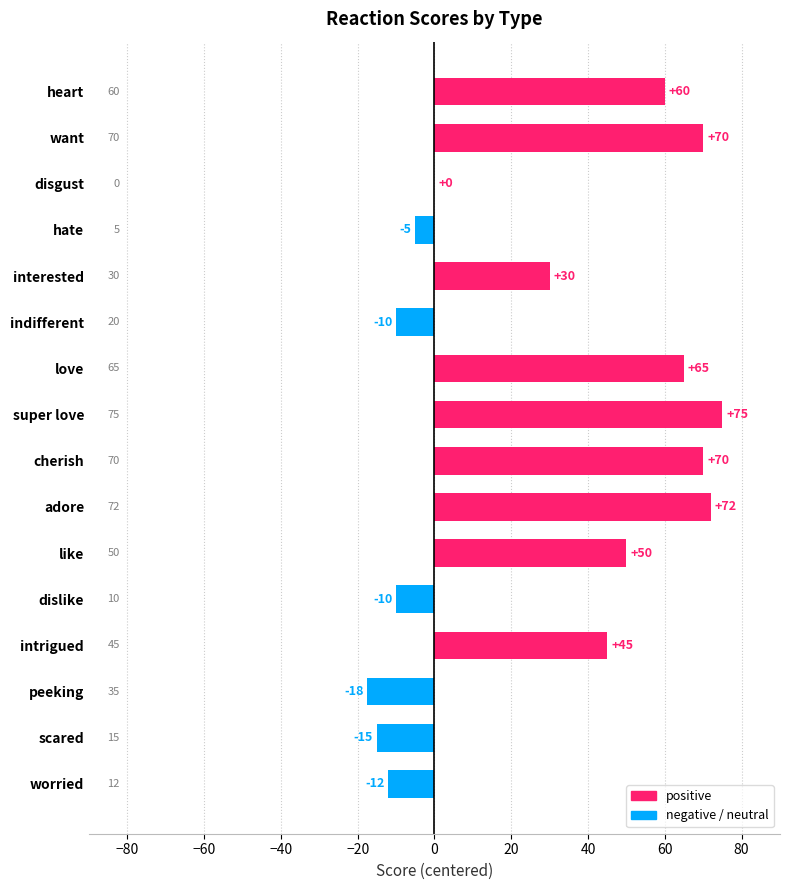

What is the greatest value displayed?

75.0